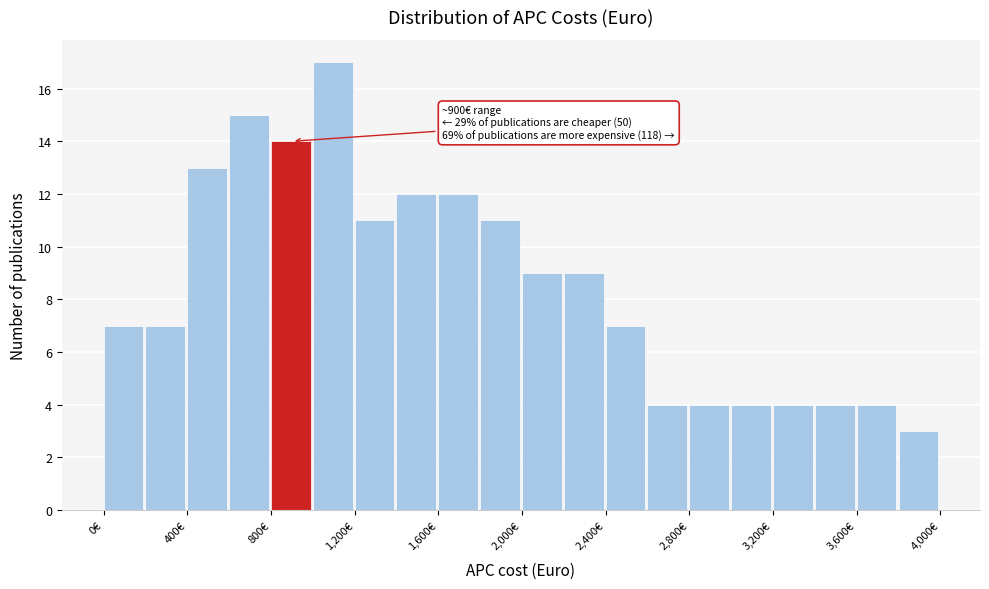

Over which range of the x-axis is the bar tallest?

1000 to 1200